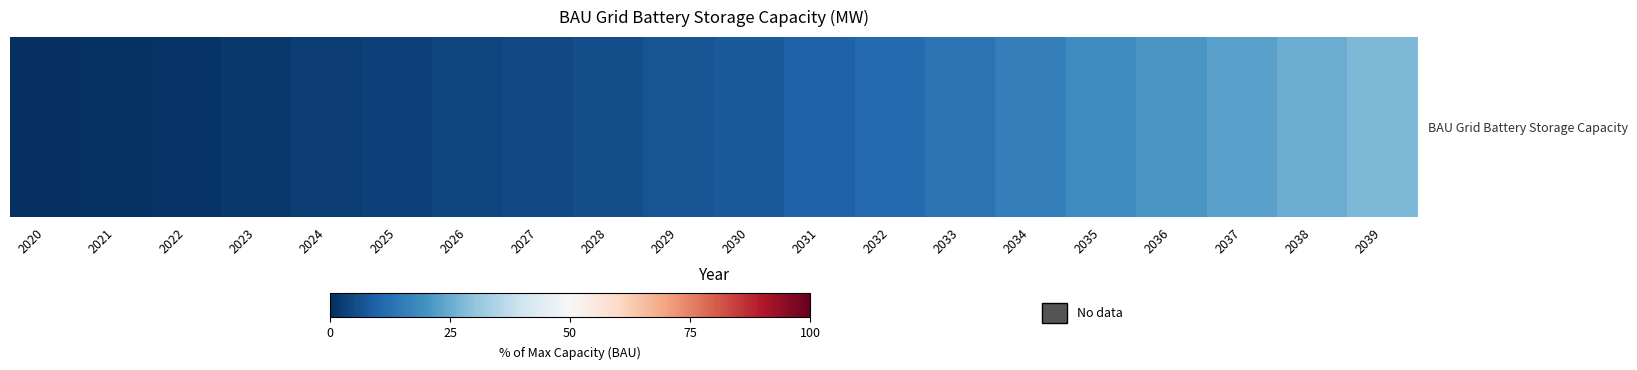

Reading right to left, list all the values displayed in this chart.

2039=27.5	2038=25.0	2037=22.8	2036=20.7	2035=18.8	2034=15.8	2033=13.3	2032=11.2	2031=9.4	2030=7.9	2029=6.7	2028=5.6	2027=4.7	2026=4.0	2025=3.2	2024=2.5	2023=1.8	2022=1.1	2021=0.5	2020=0.1